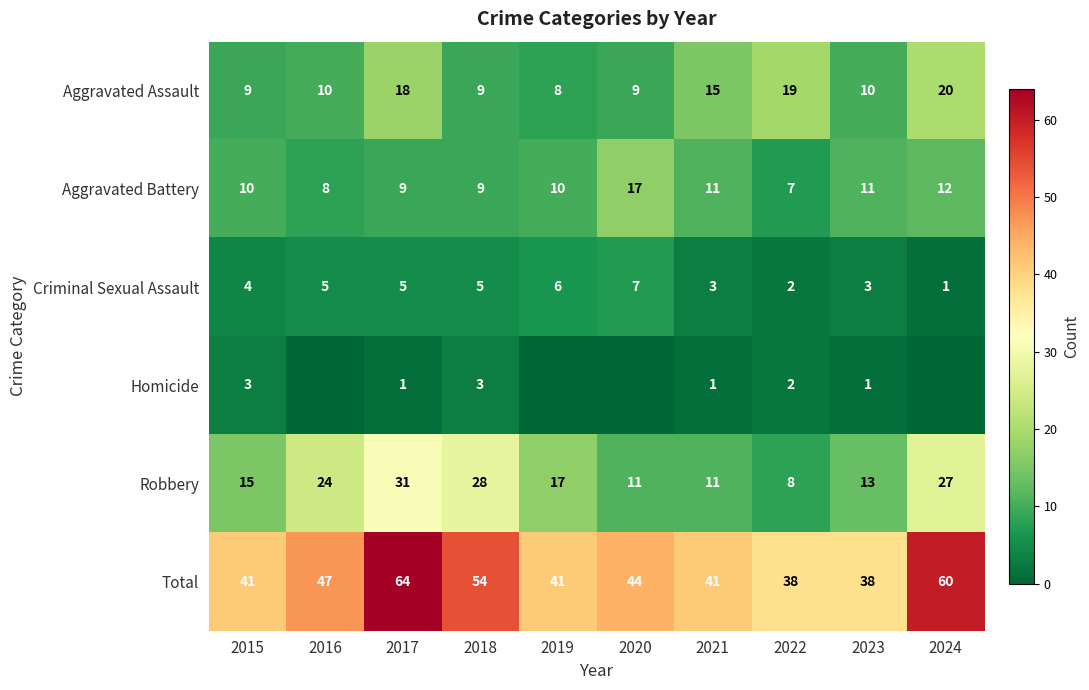

What is the spread (max minus min) of values at 2022?

36